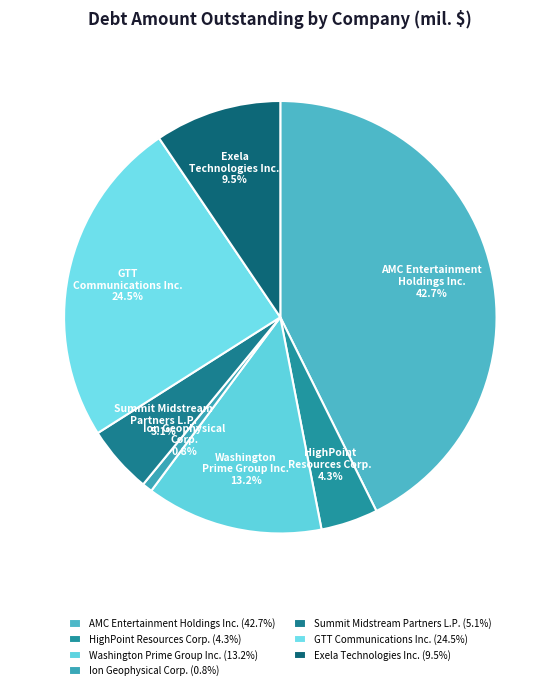

Does any single category account for the majority?

No